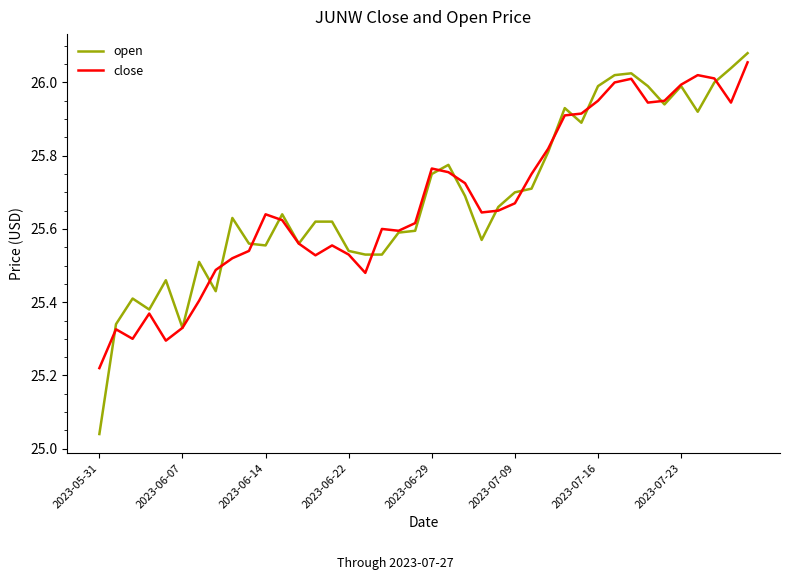

How many lines are shown in the chart?

2